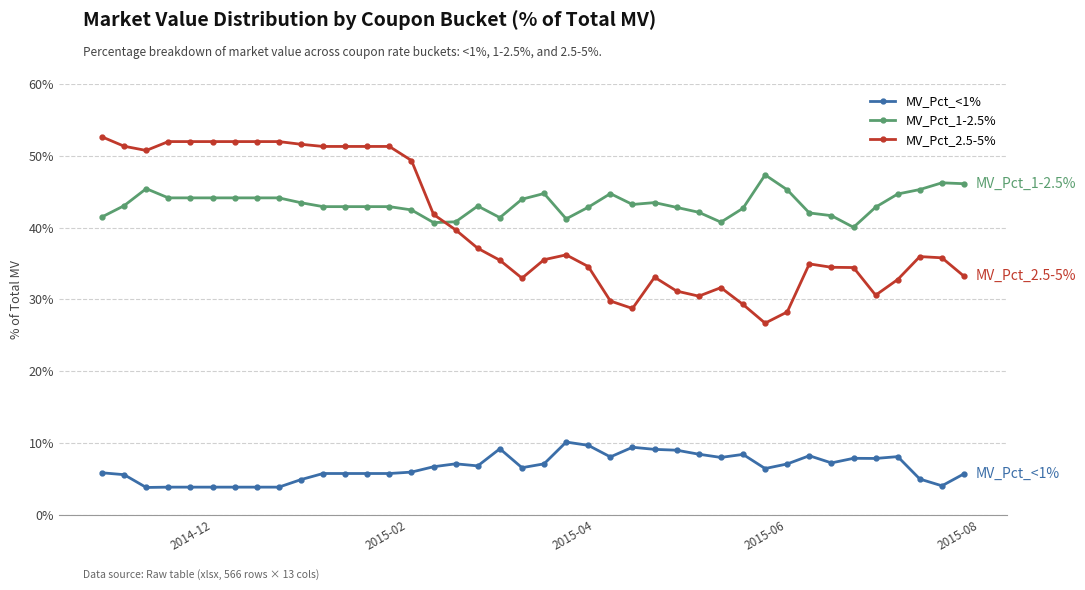

True or false: MV_Pct_<1% has more than 2 interior local peaks.

True